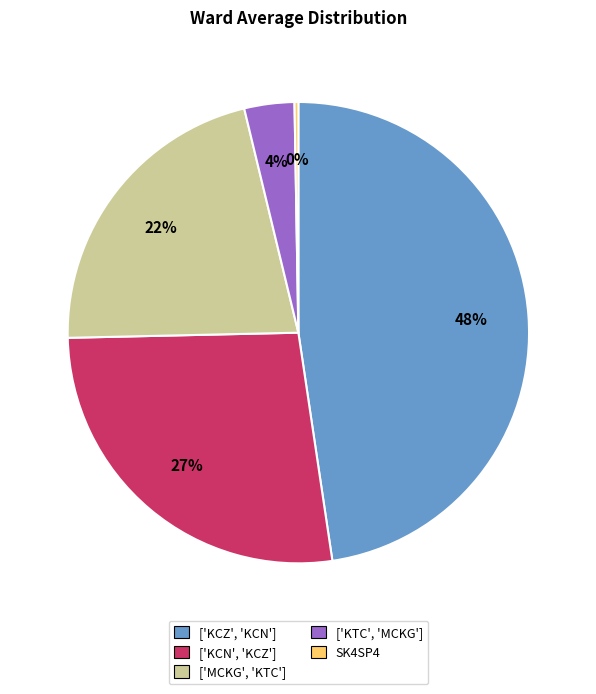

To the nearest percent, what is the average slice percentage?

20%